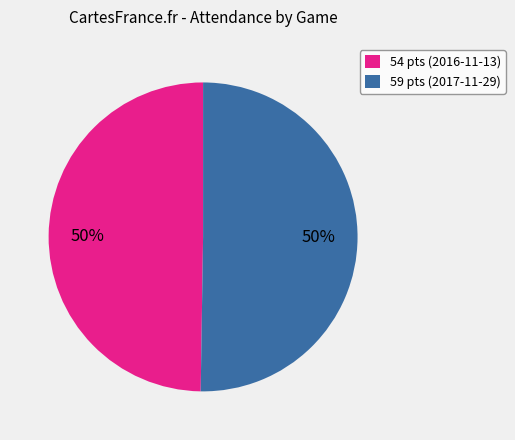

How many slices are in this pie chart?

2